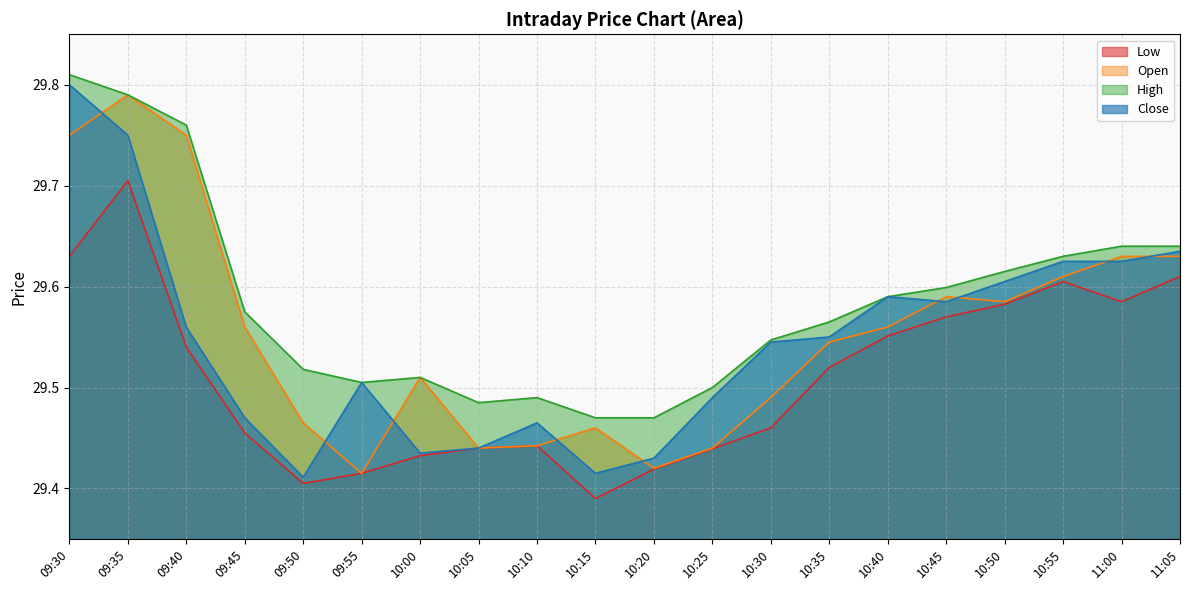

Is it true that High equals 29.6 at 10:35?

True